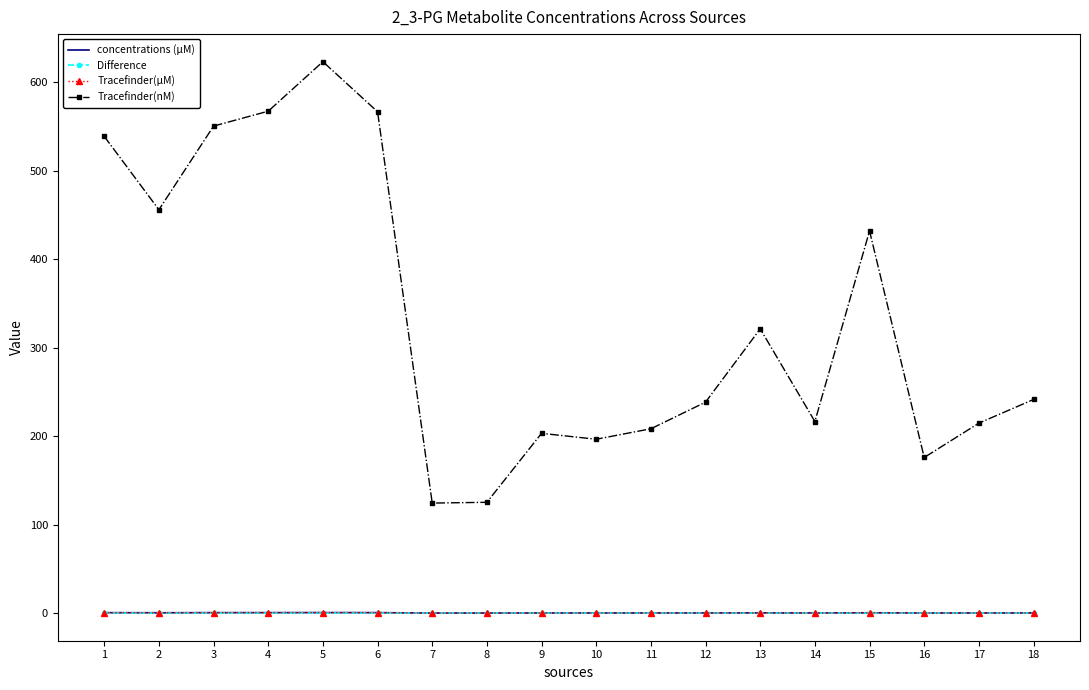

What is the difference between the maximum and minimum values in the Tracefinder(nM) series?

499.1